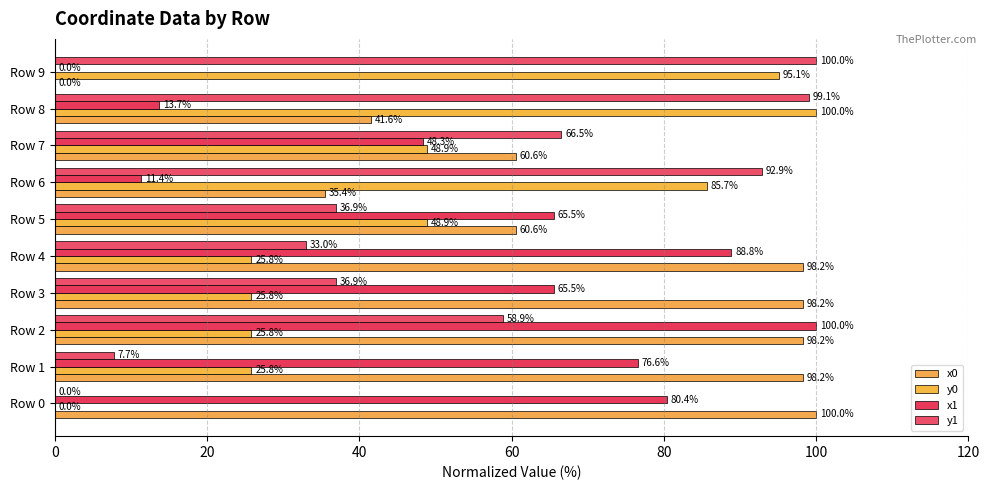

How many values in the y1 series exceed 58?

5